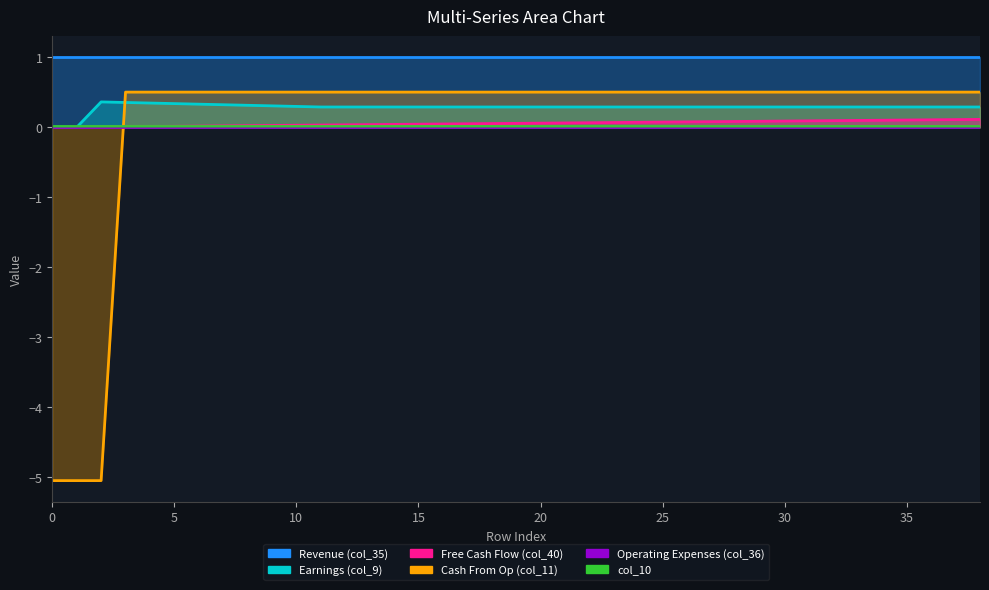

True or false: col_40 has more than 0 interior local peaks.

False